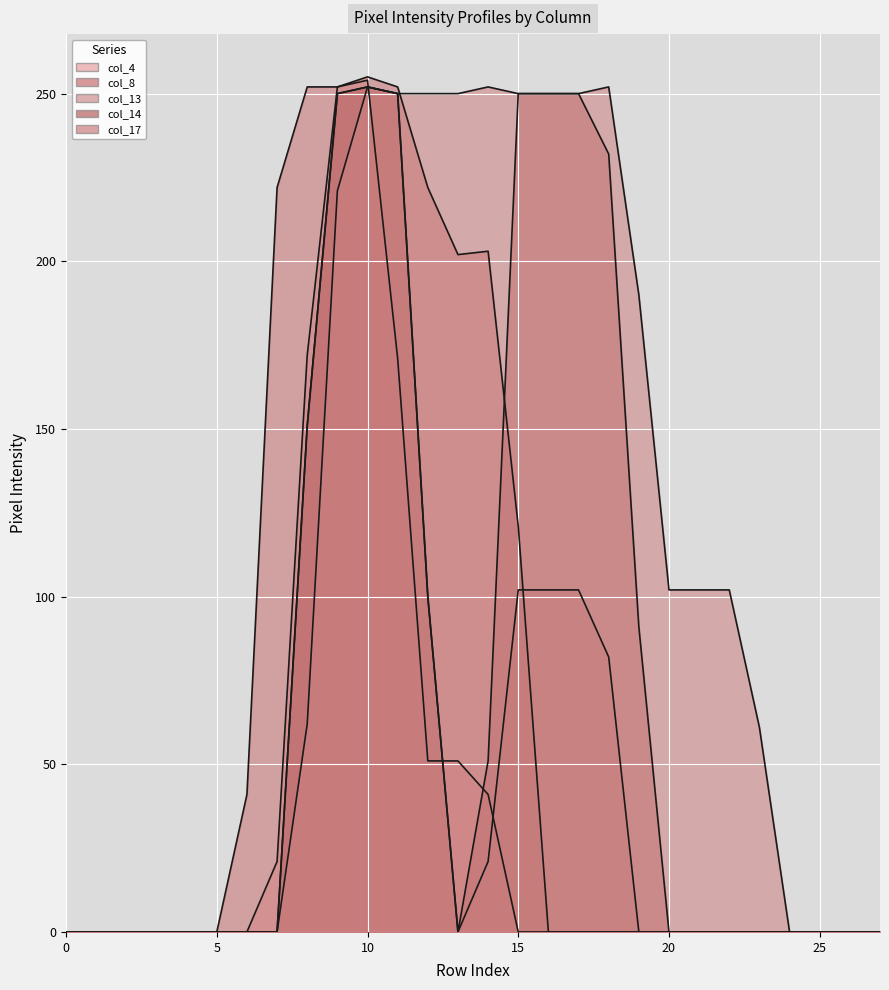

Which category has the lowest value across all series?

row_0